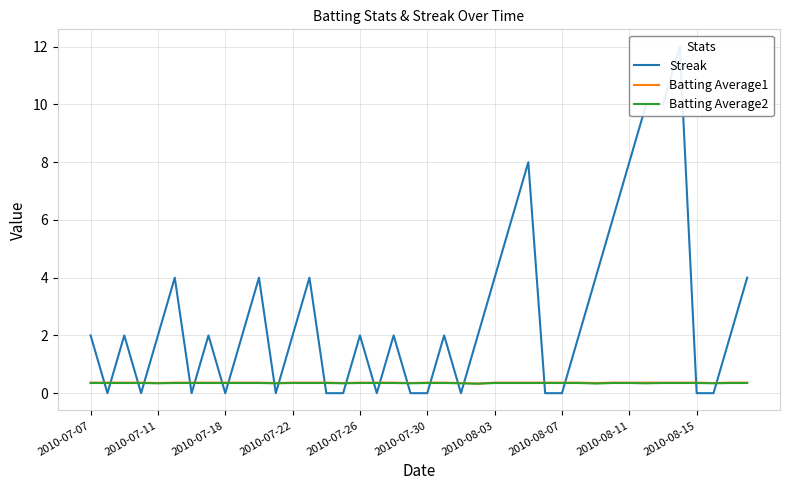

What is the maximum value for Batting Average2?

0.4